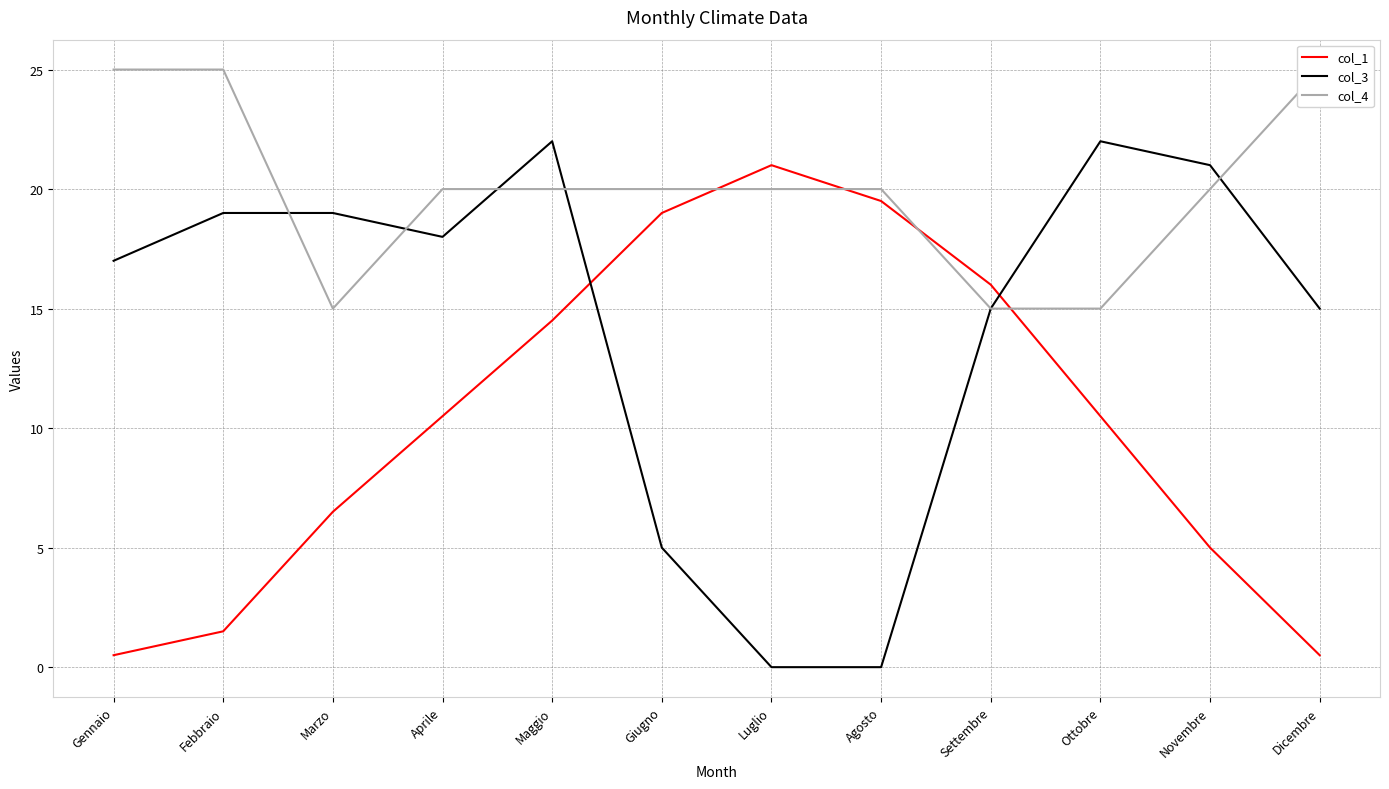

After their last crossing, which series has the higher values: col_3 or col_1?

col_3